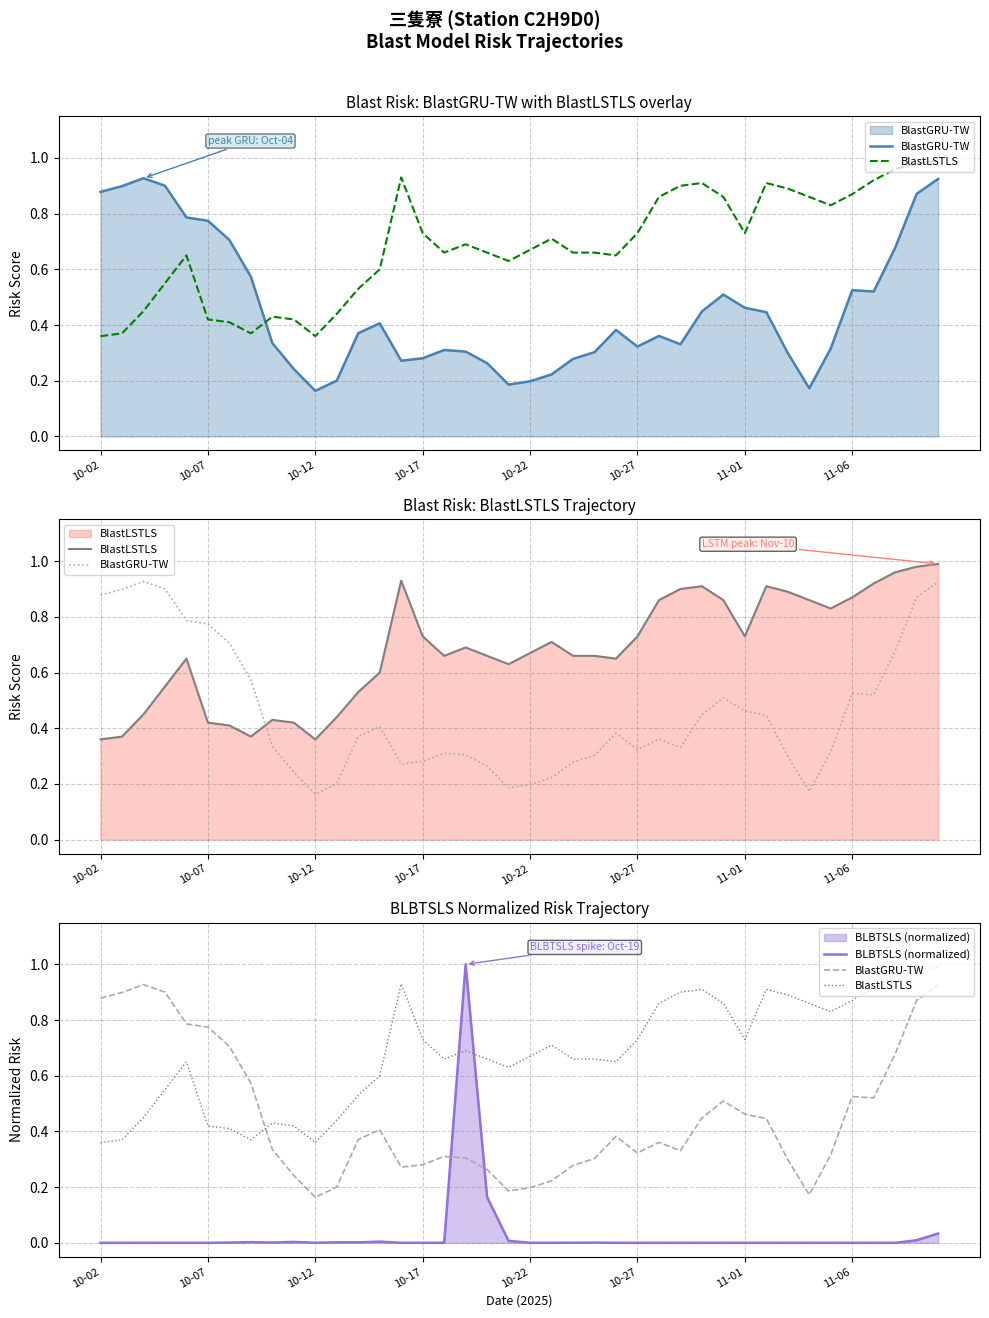

What are all the series names shown in the legend?

BlastGRU-TW, BlastLSTLS, BLBTSLS (normalized)